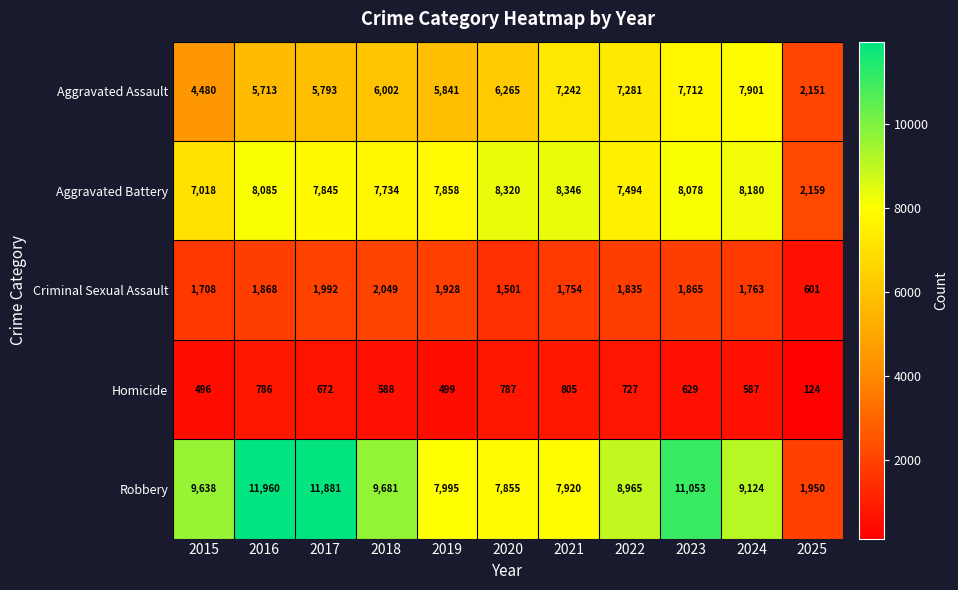

Which series has the largest range (max minus min)?

Robbery